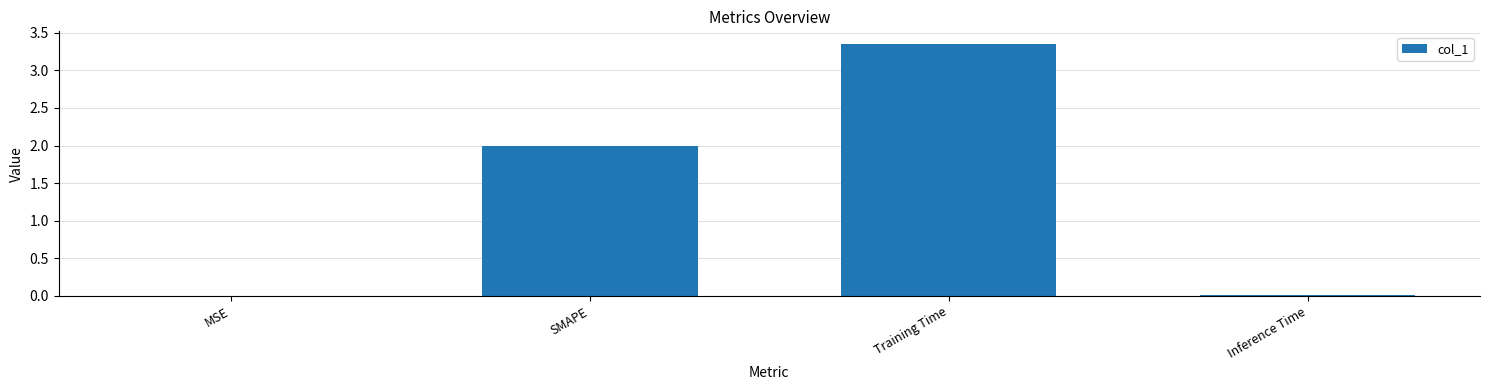

At which category does the chart reach its peak across all series?

Training Time